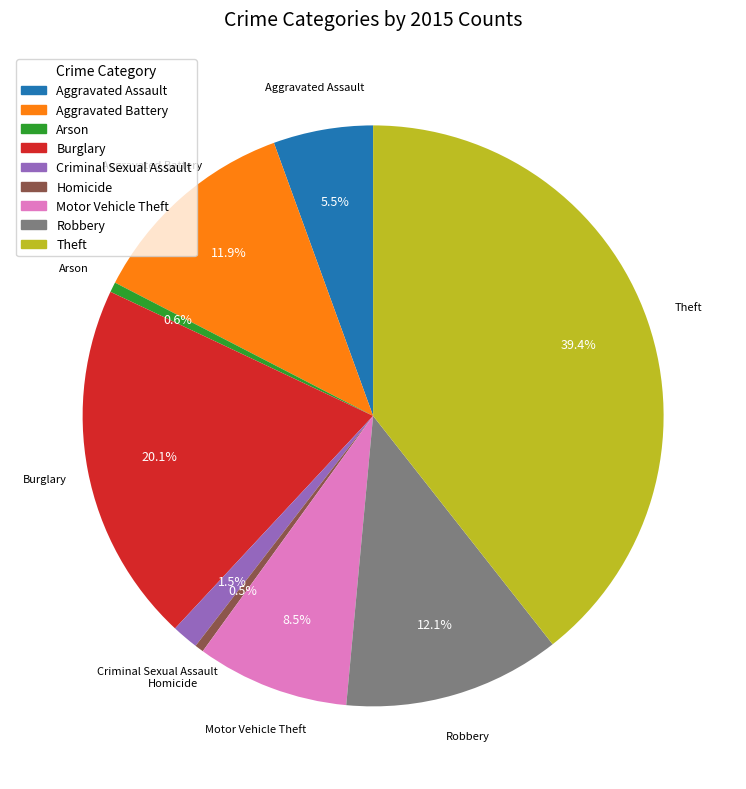

How many segments does this pie chart have?

9